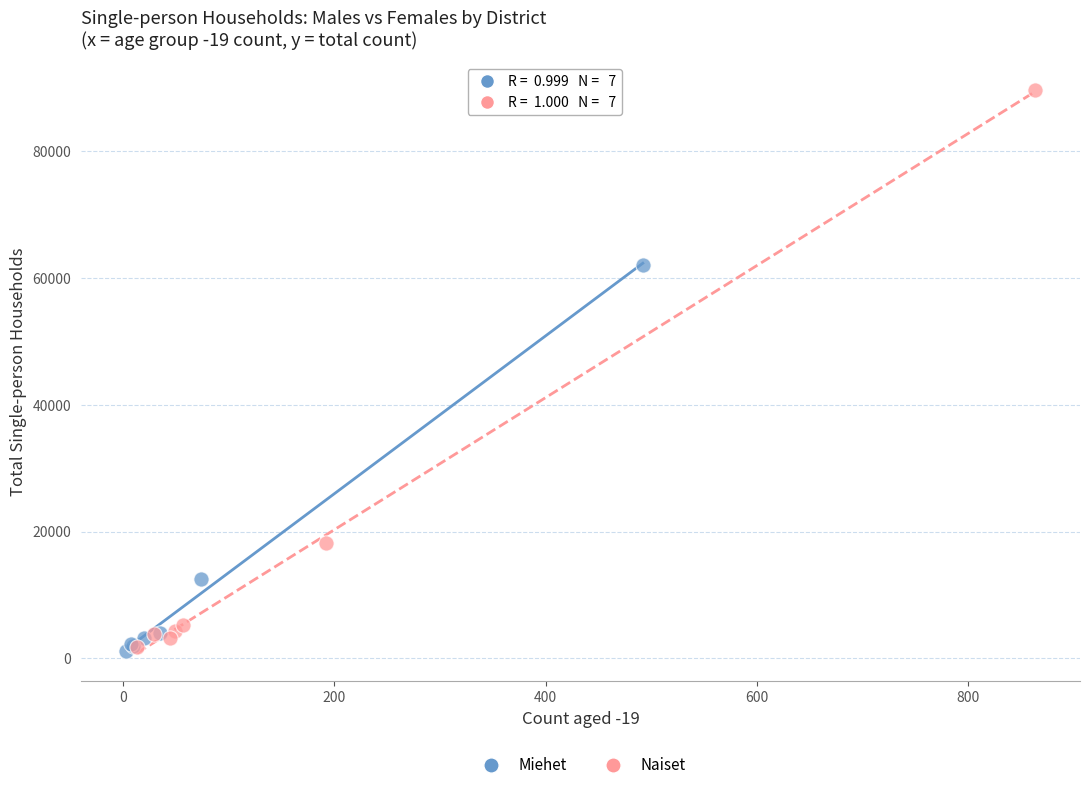

What are all the series names shown in the legend?

Miehet, Naiset